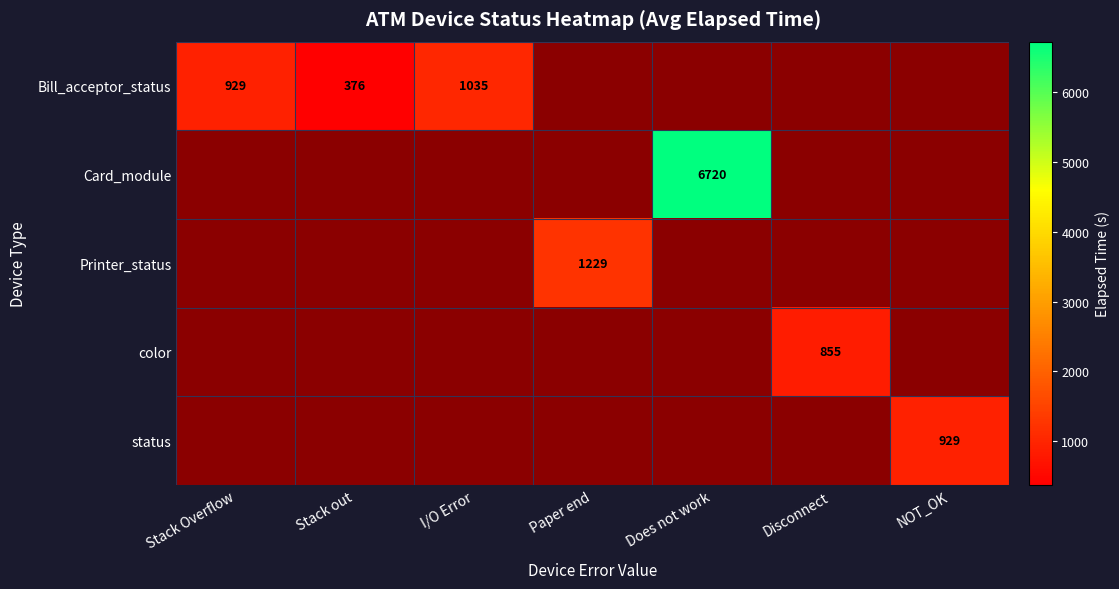

What is the greatest value displayed?

6720